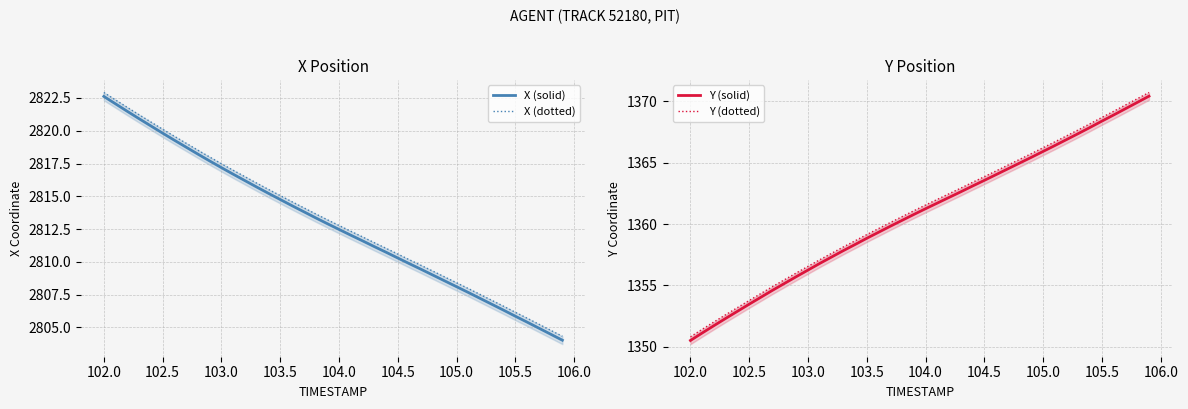

The X (solid) series shows 2812.5 at 104.0. True or false?

True